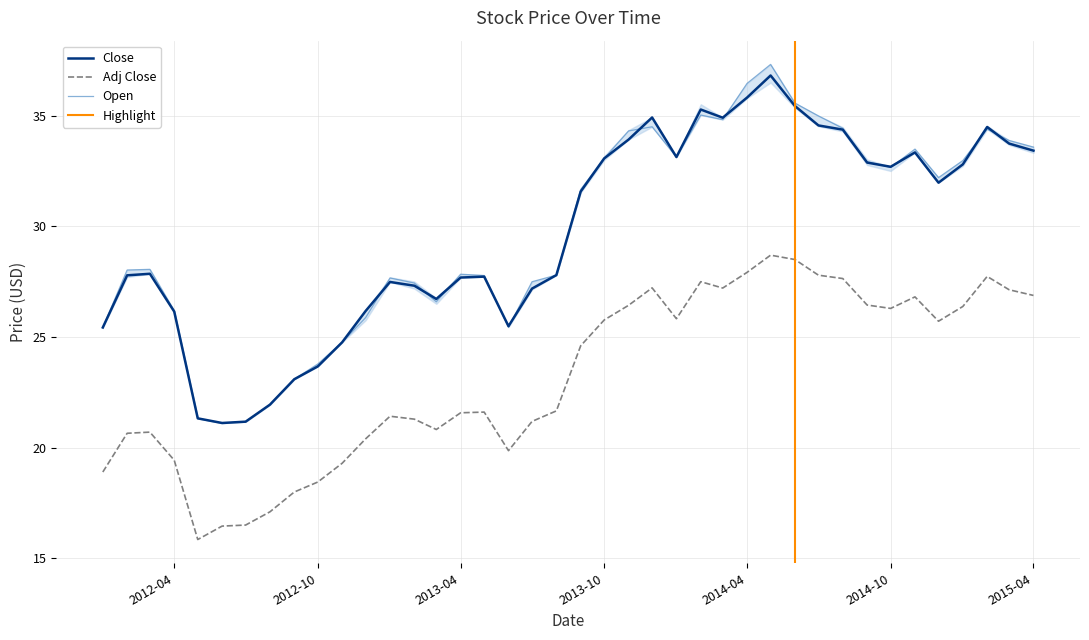

How many categories are shown in the chart?

40